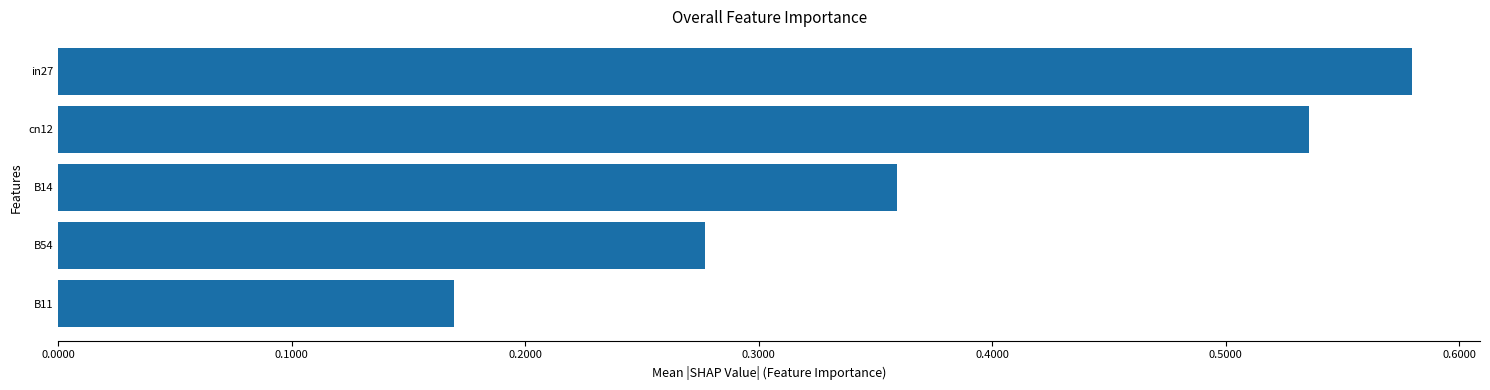

The value at B54 is 0.1. True or false?

False